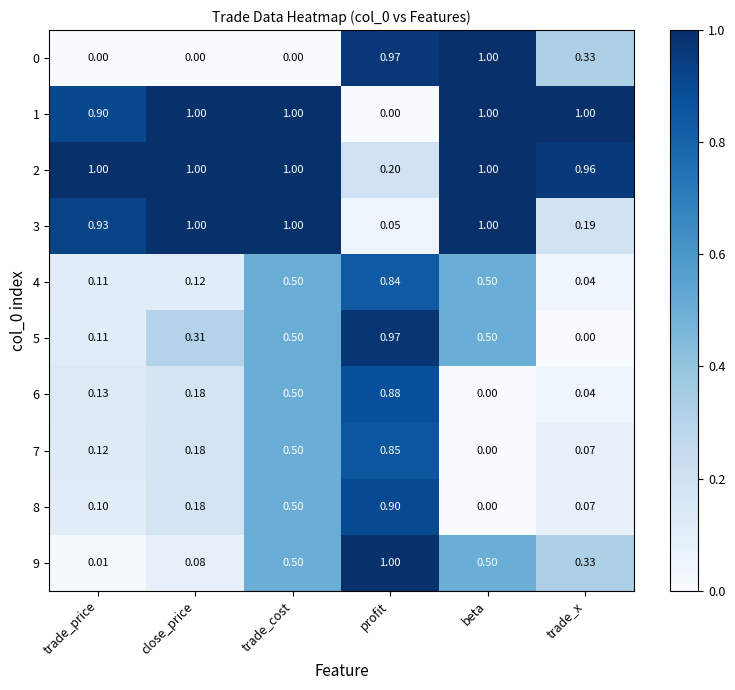

At which category is the sum across all series the highest?

profit